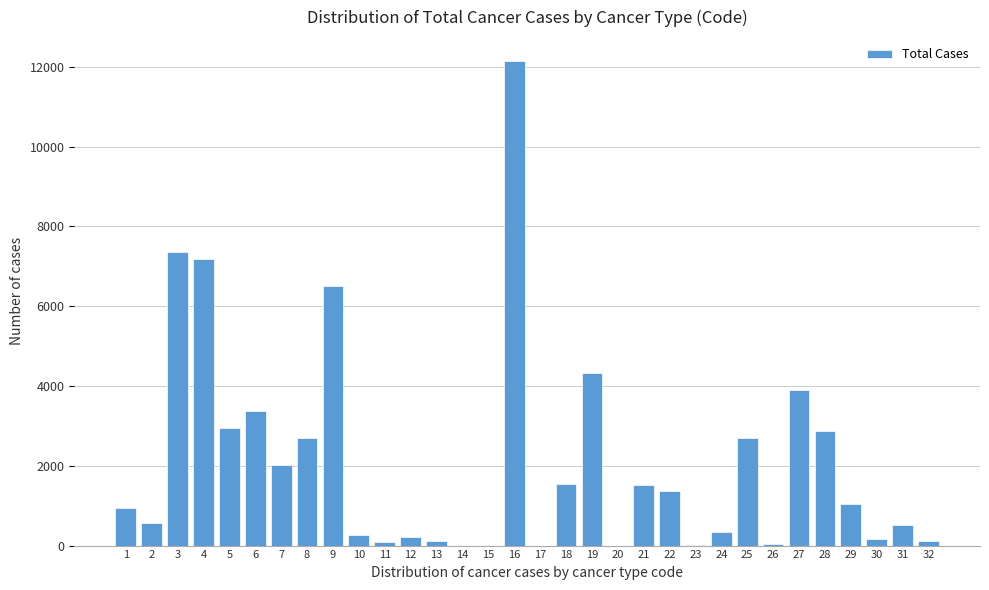

Is it true that the value at 31 is 911?

False